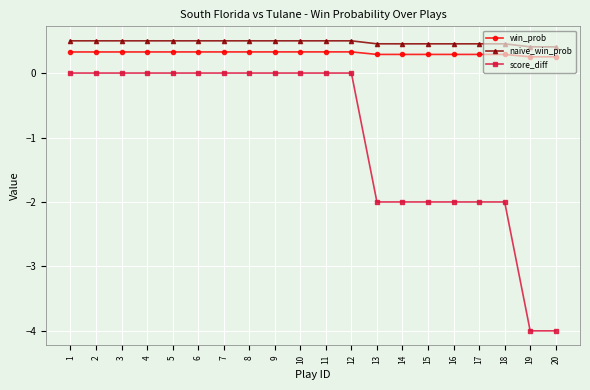

What is the spread (max minus min) of values at 13?

2.5